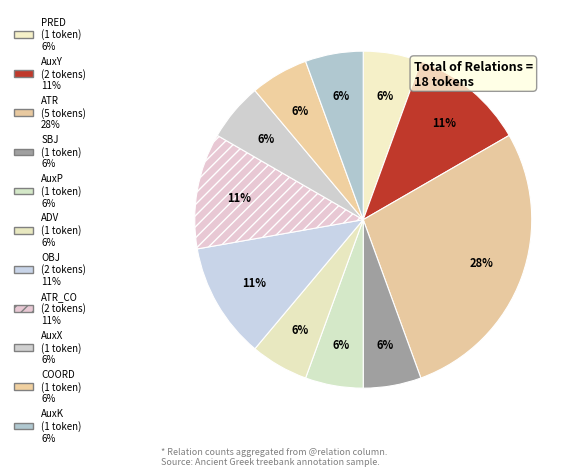

How many segments does this pie chart have?

11